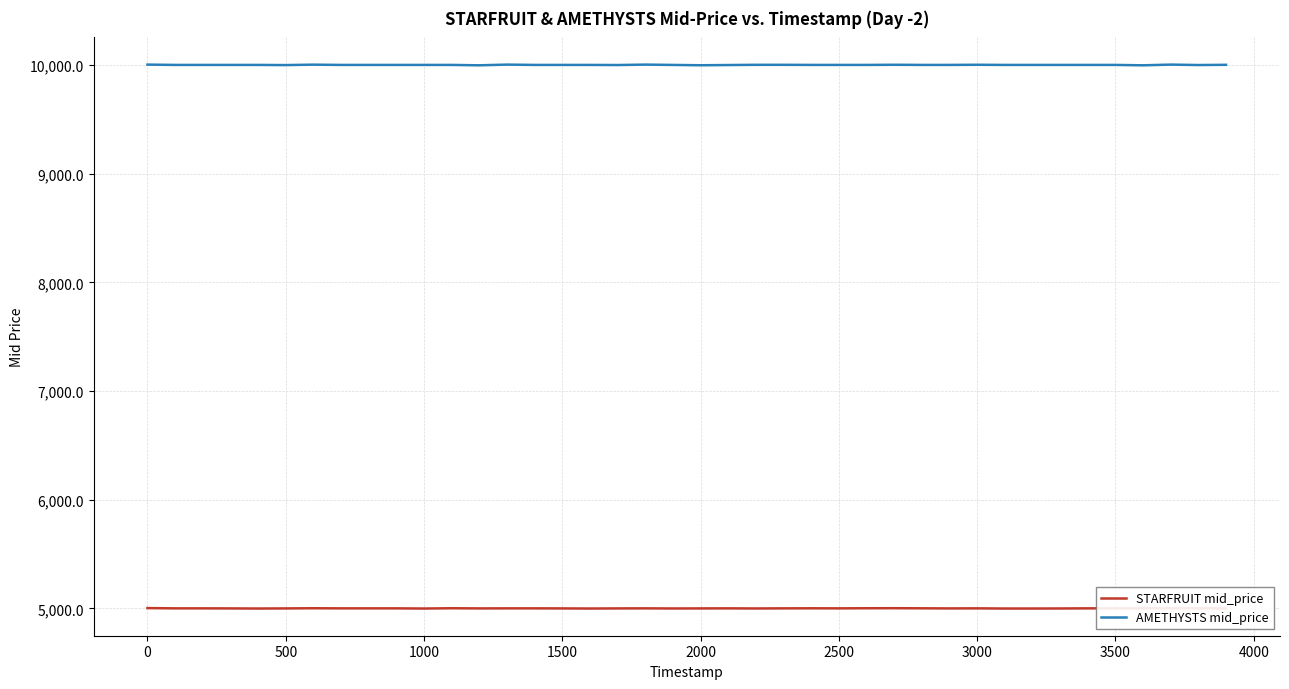

List the series in order of their peak value, lowest first.

STARFRUIT mid_price, AMETHYSTS mid_price